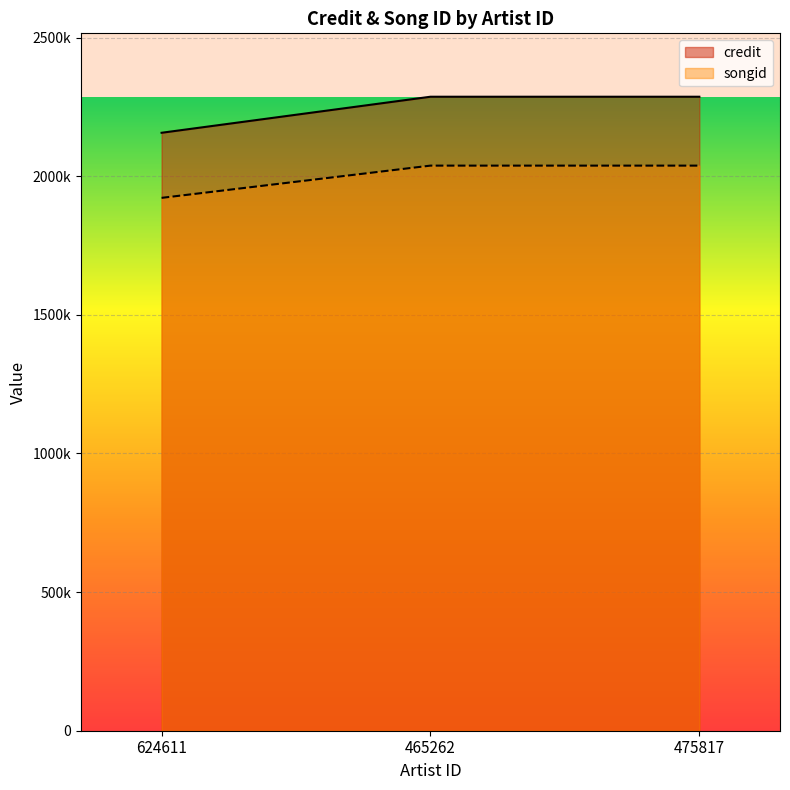

Reading left to right, list all the values displayed in this chart.

credit: 1921717	2038023	2038023
songid: 2156498	2286472	2286472